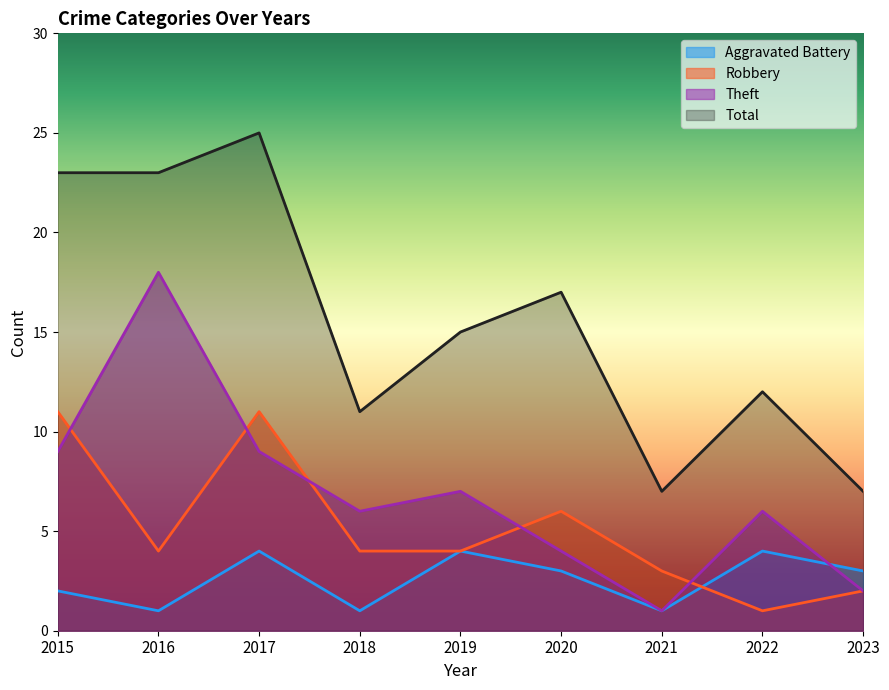

At which category is the sum across all series the highest?

2017